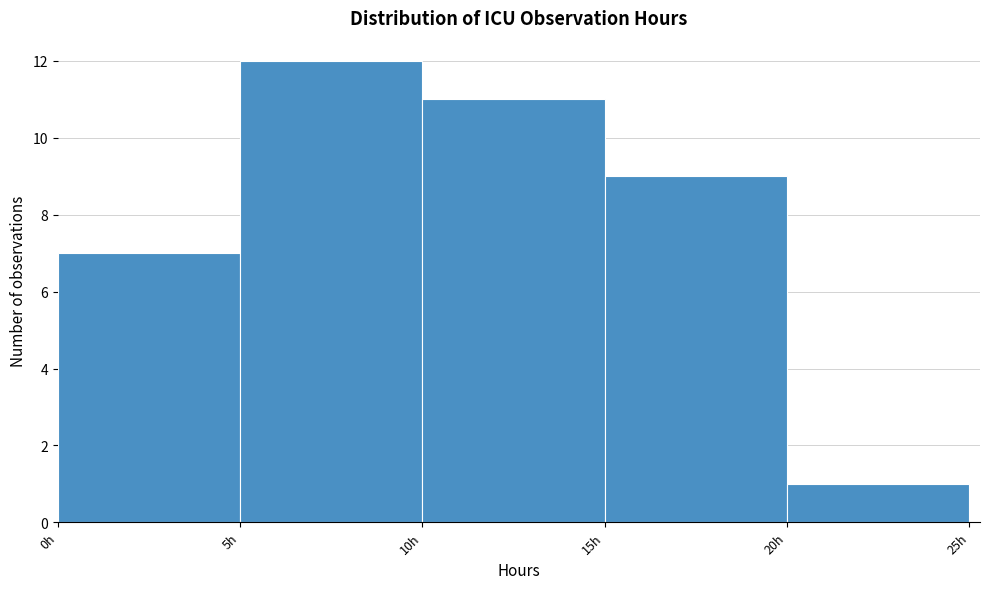

Which range on the x-axis has the tallest bar?

5 to 10